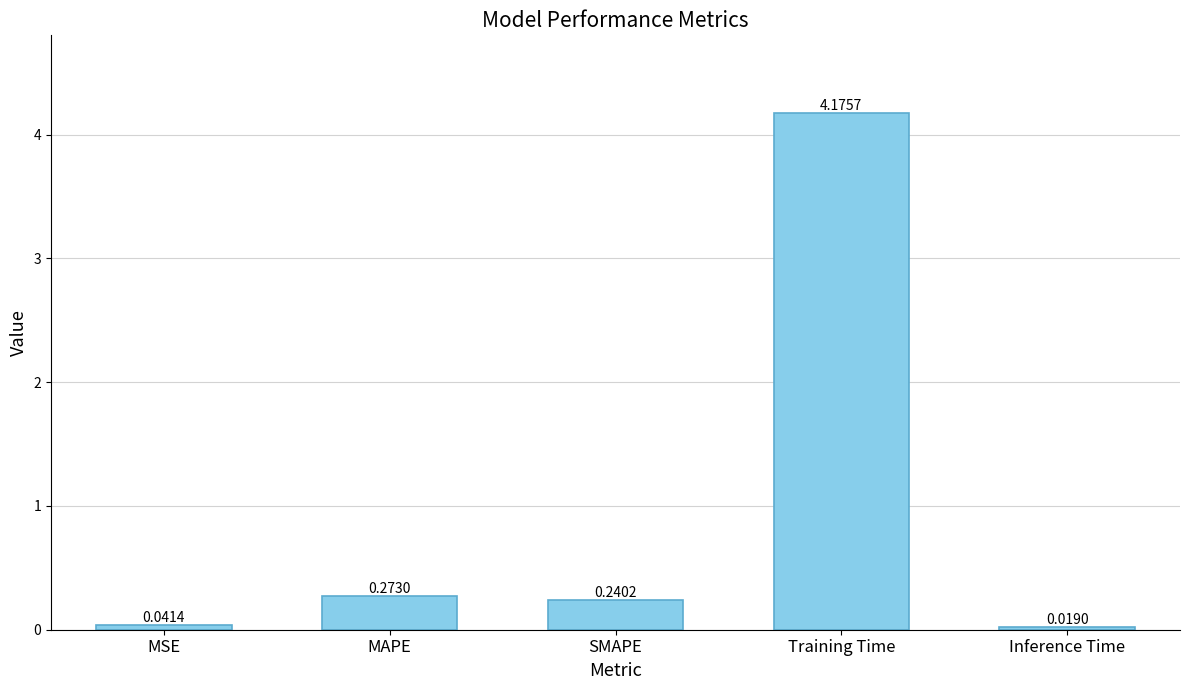

What is the label of the 2nd bar from the right?

Training Time